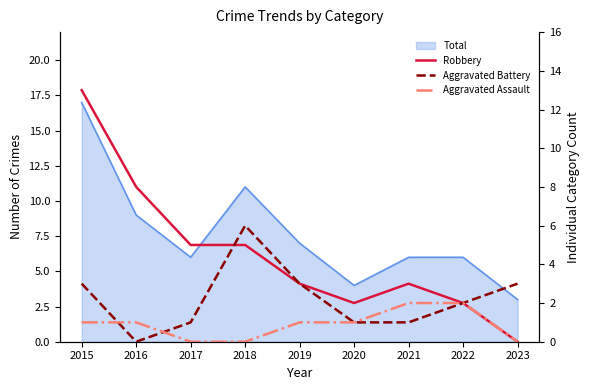

Which label corresponds to the largest value in the chart?

2015